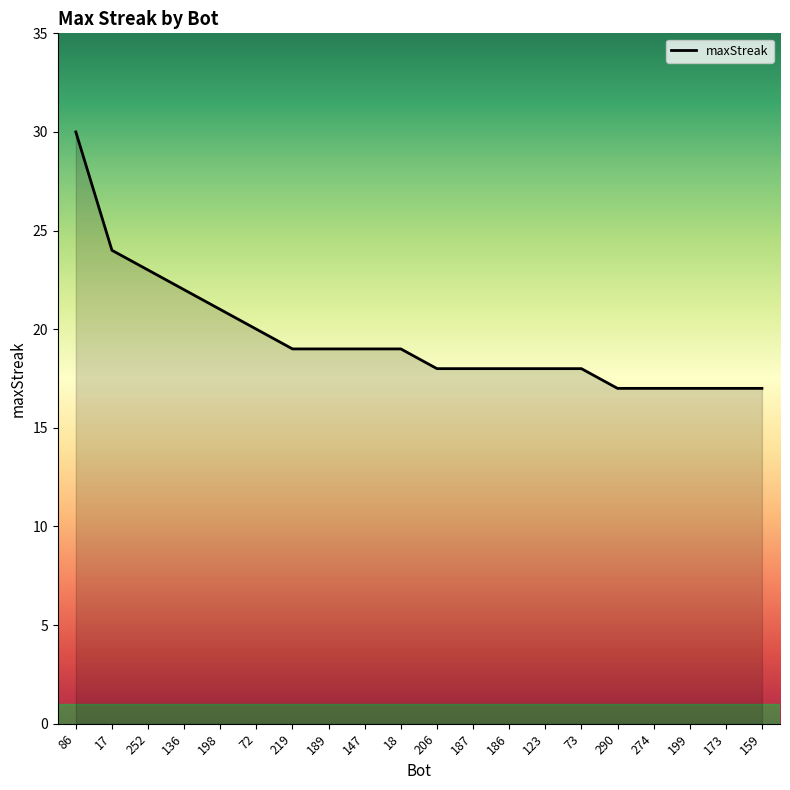

What position from the left is 274?

17